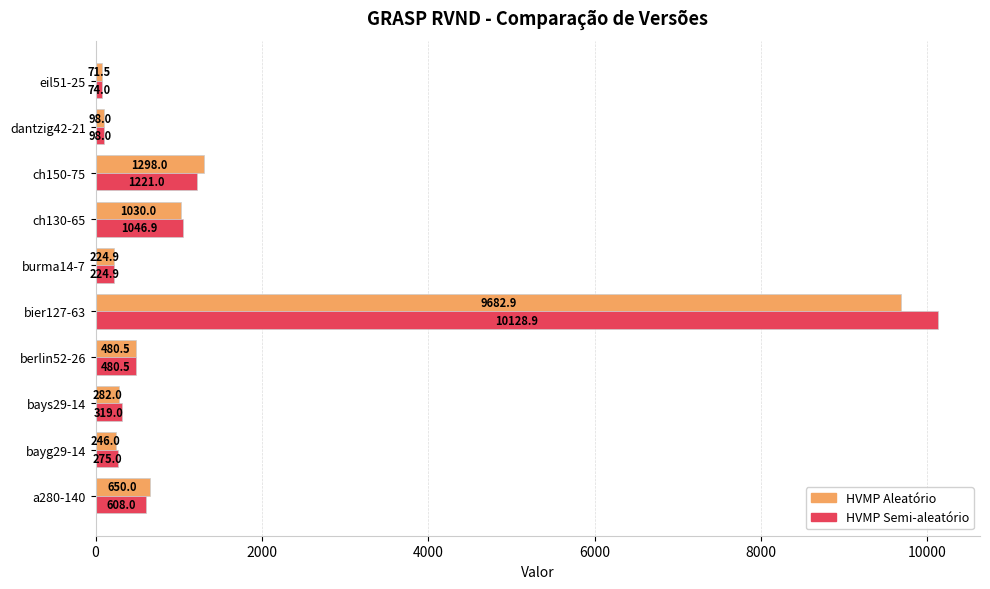

Which series has the widest spread of values?

HVMP Semi-aleatório